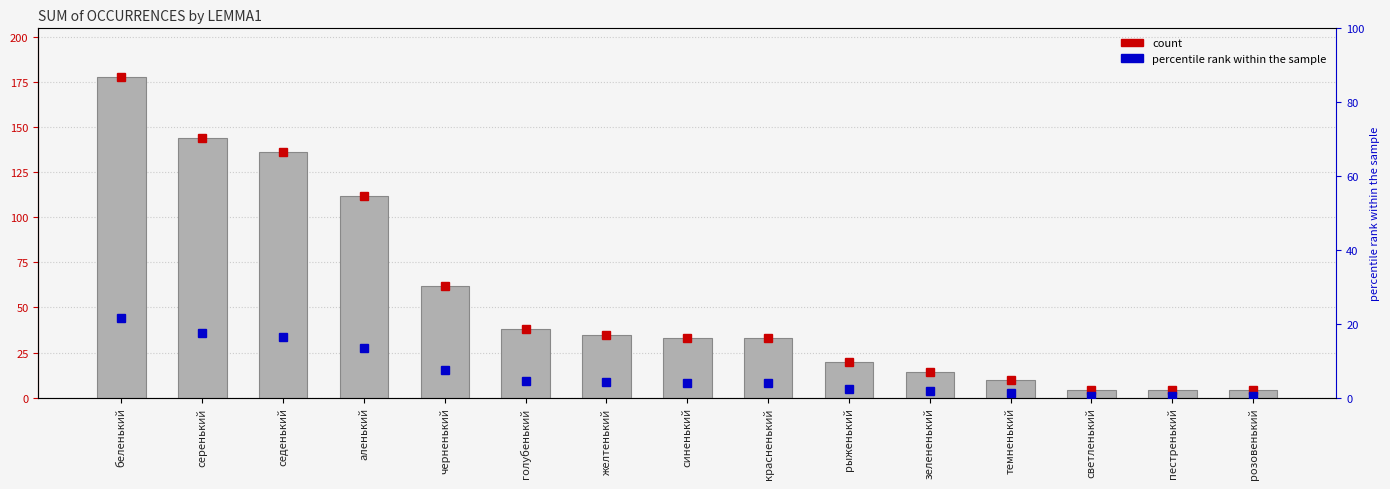

At which category does the chart reach its minimum across all series?

светленький